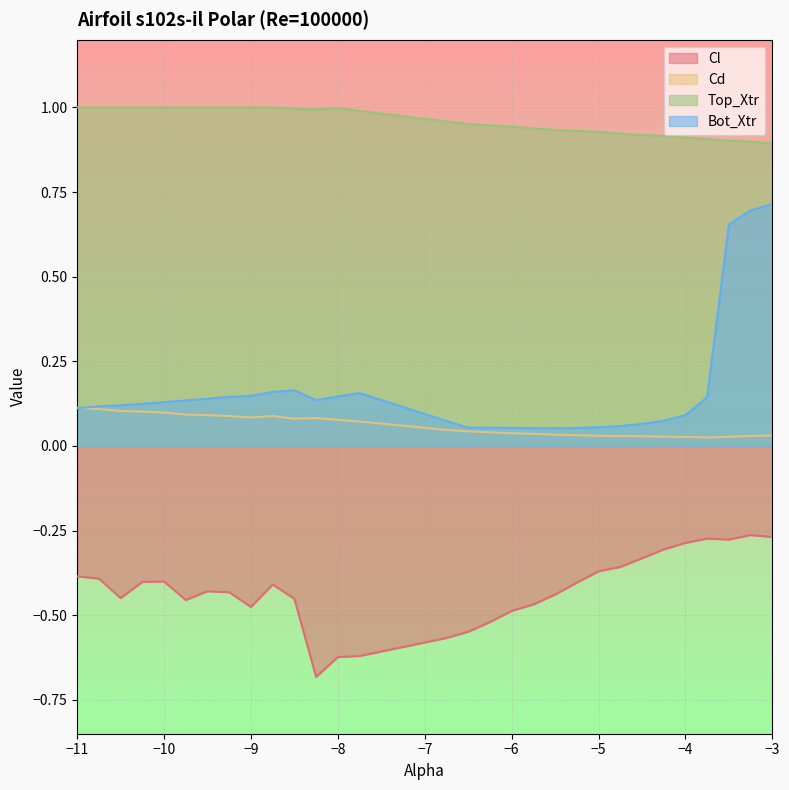

What is the label of the 18th point from the left?

-6.0